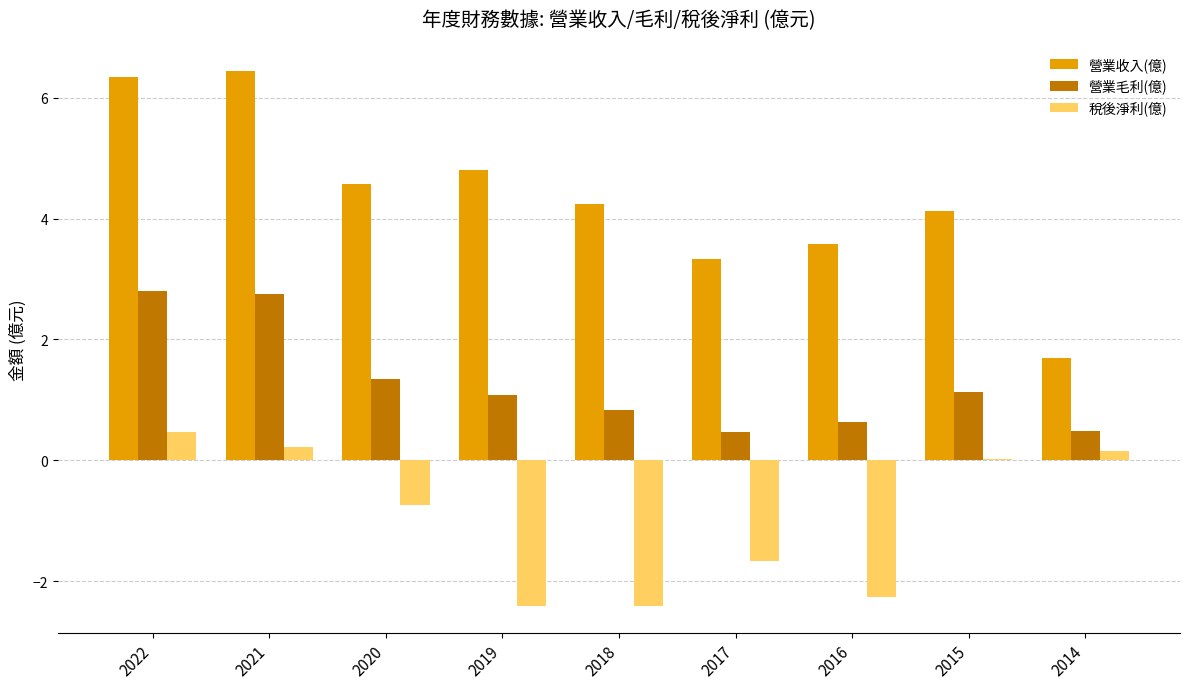

Read the 營業收入(億) value at 2017.

3.3